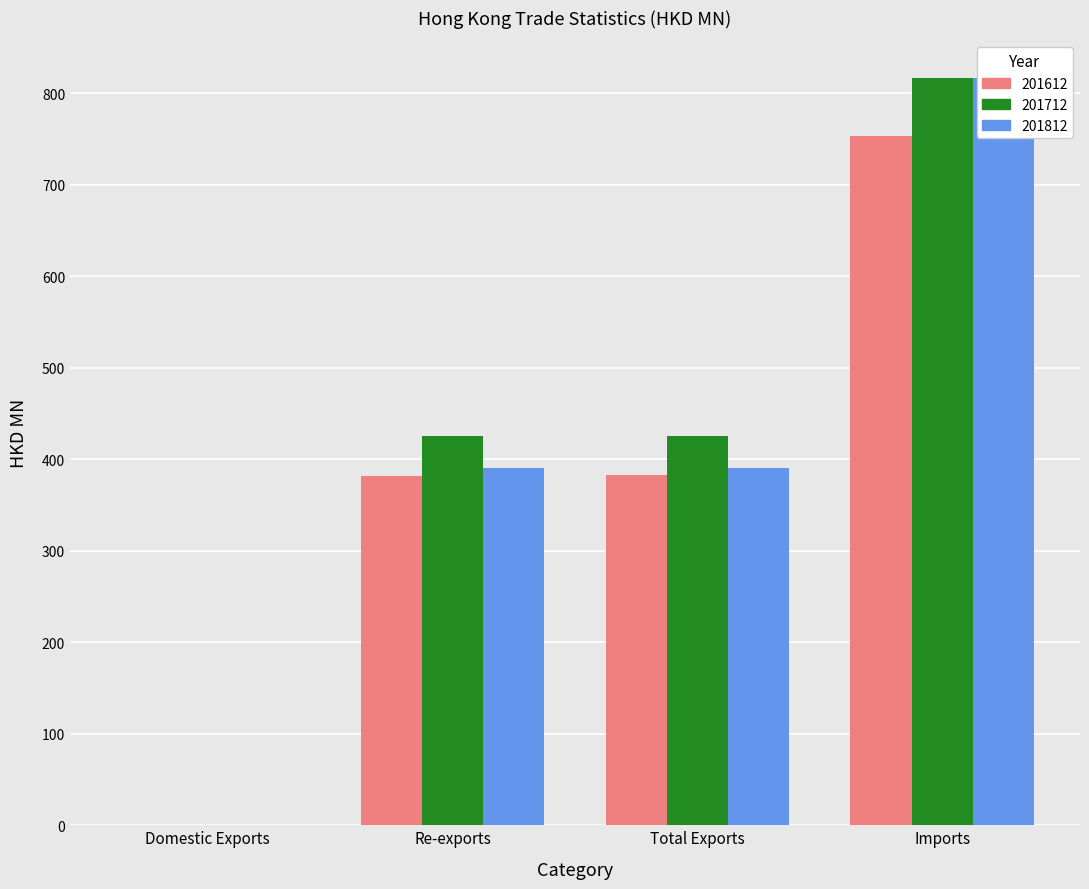

What is the difference between the maximum and minimum values in the 201712 series?

816.3